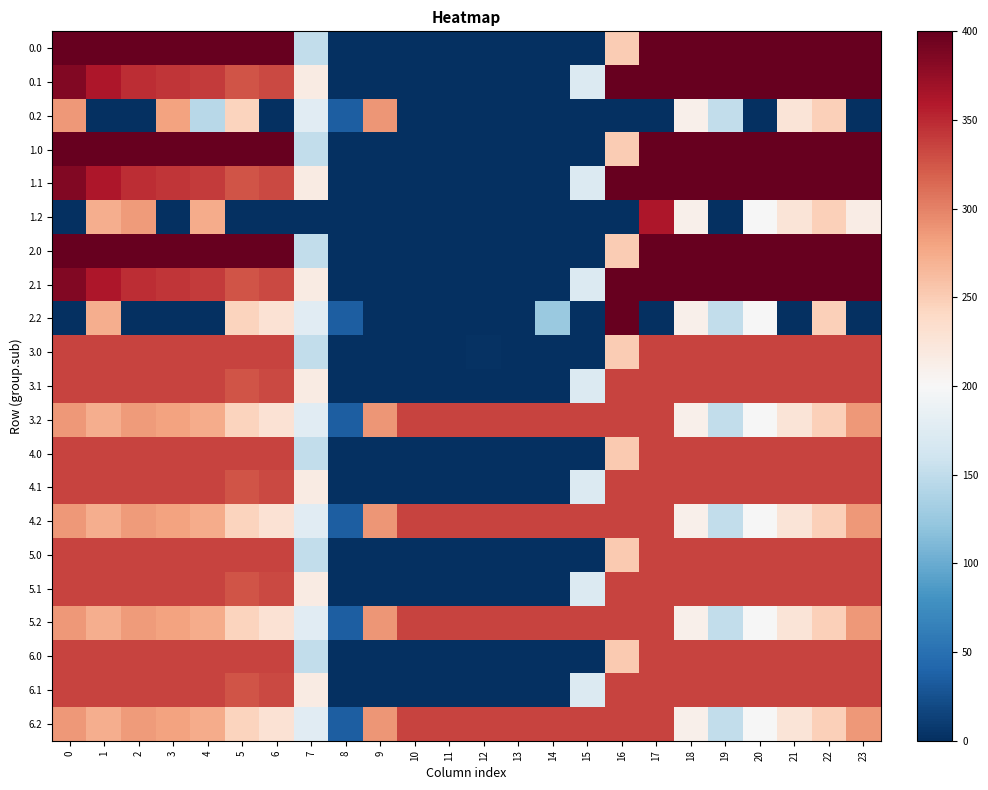

At how many categories does at least one series exceed 46?

23